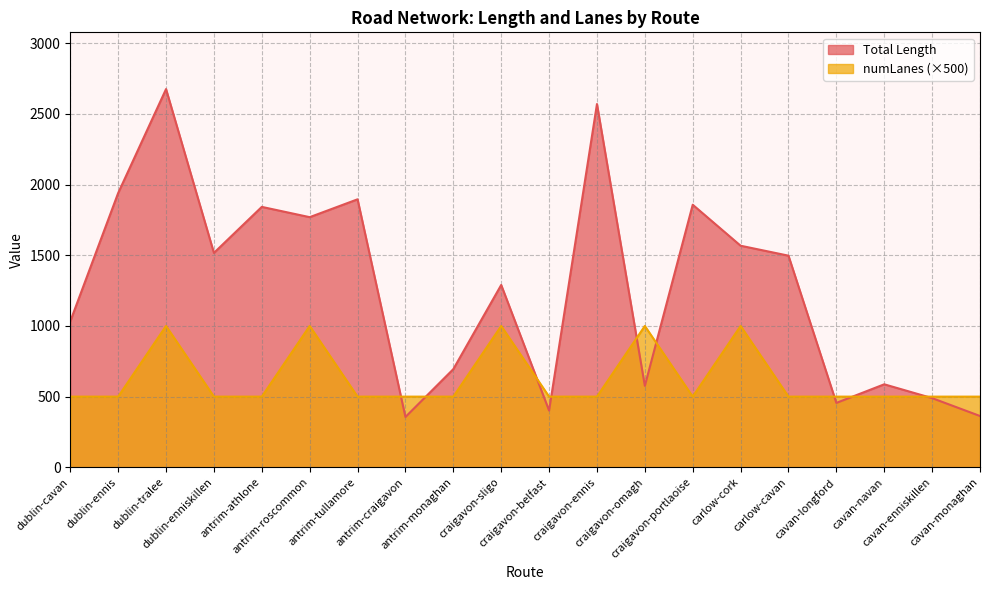

What is the average value of the Total Length series?

1269.2